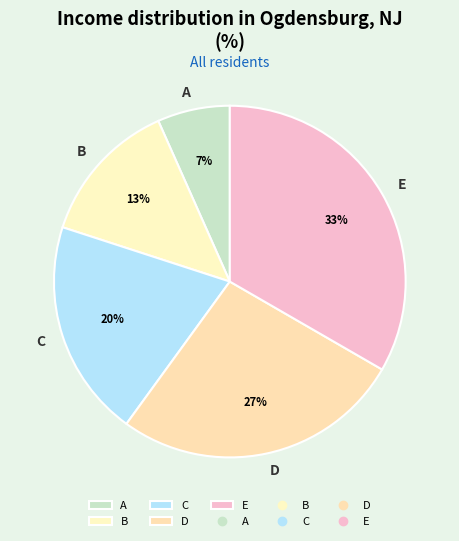

True or false: D accounts for 37% of the total.

False